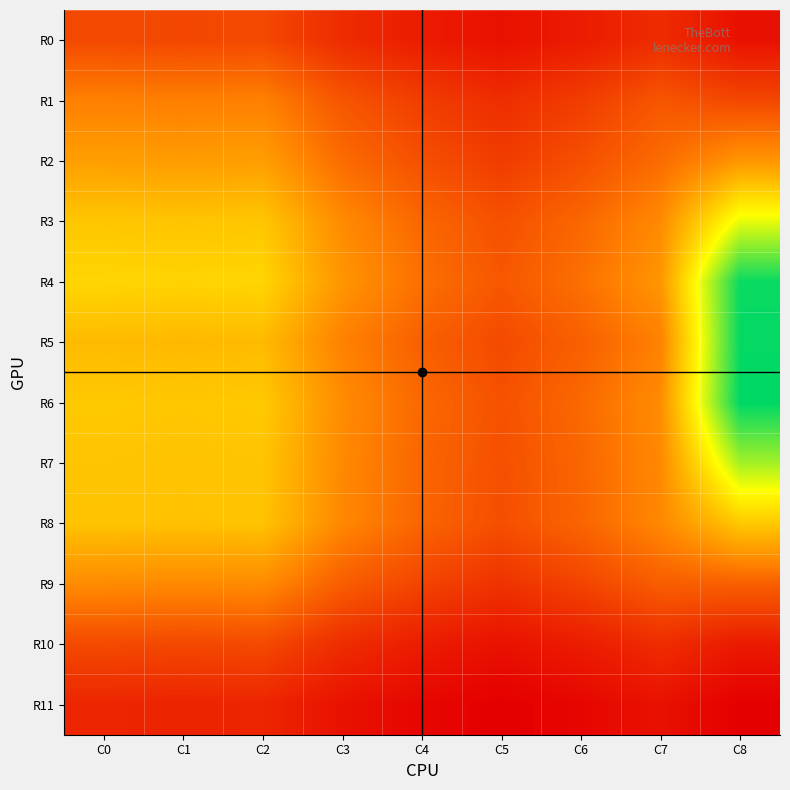

Which series has the largest range (max minus min)?

R5